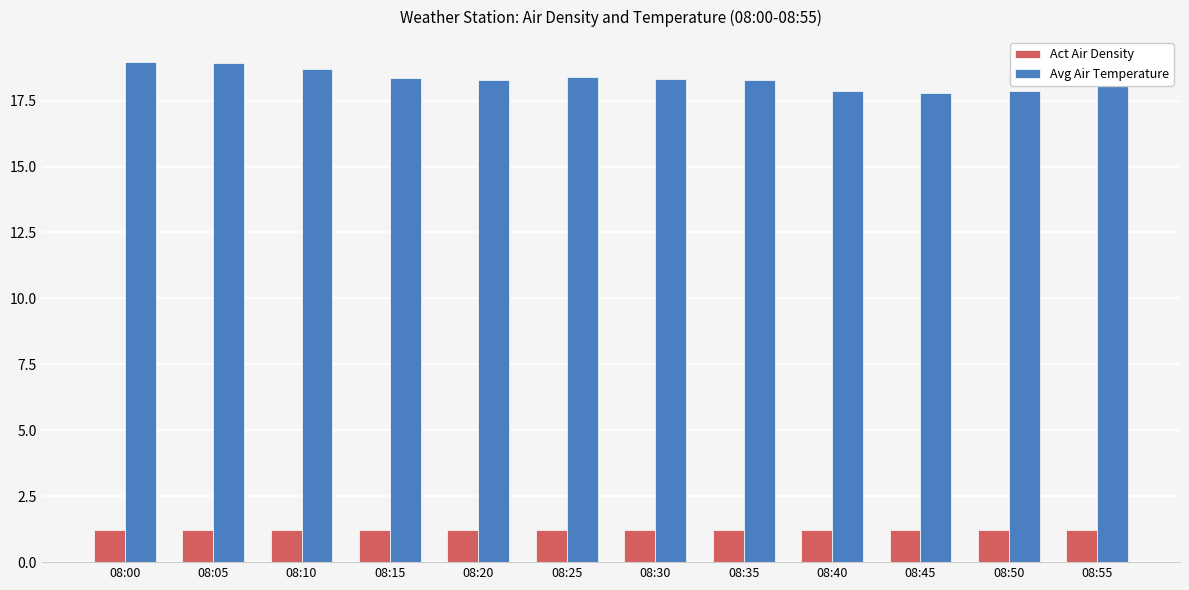

What is the difference between the highest and lowest values at 08:50?

16.6